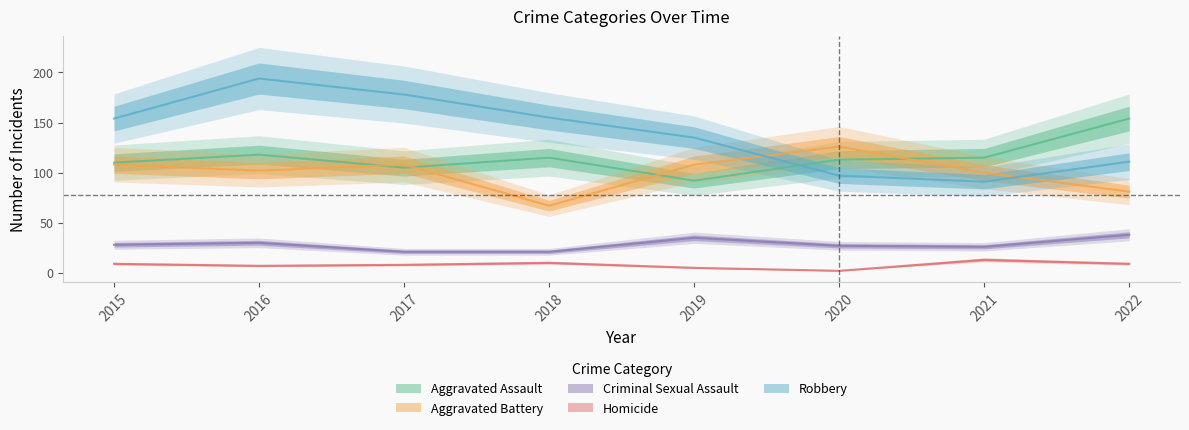

Reading left to right, list all the values displayed in this chart.

Aggravated Assault: 110	118	105	115	92	113	115	154
Aggravated Battery: 108	102	108	67	108	126	100	81
Criminal Sexual Assault: 28	30	21	21	35	27	26	38
Homicide: 9	7	8	10	5	2	13	9
Robbery: 154	194	178	155	135	97	91	111